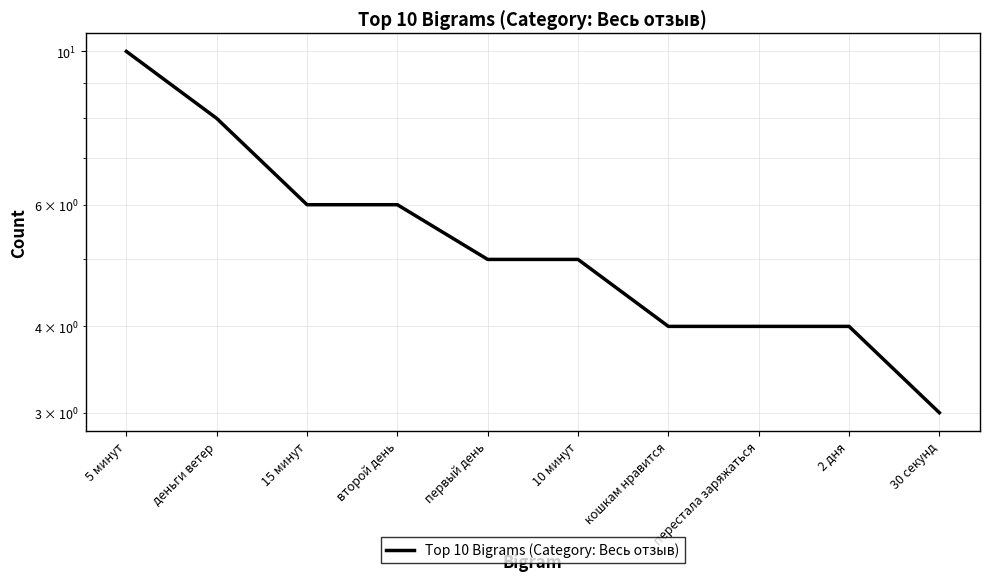

Reading right to left, extract all data points from this chart.

3	4	4	4	5	5	6	6	8	10